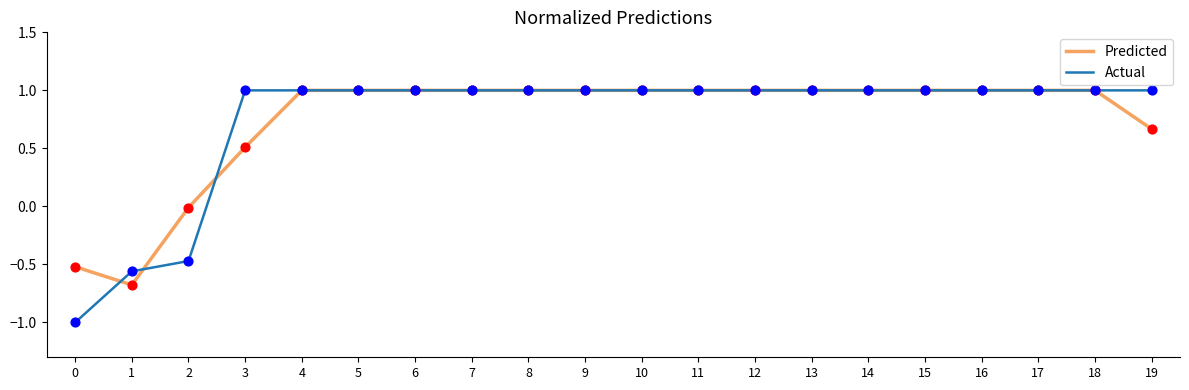

Which series has the widest spread of values?

Actual